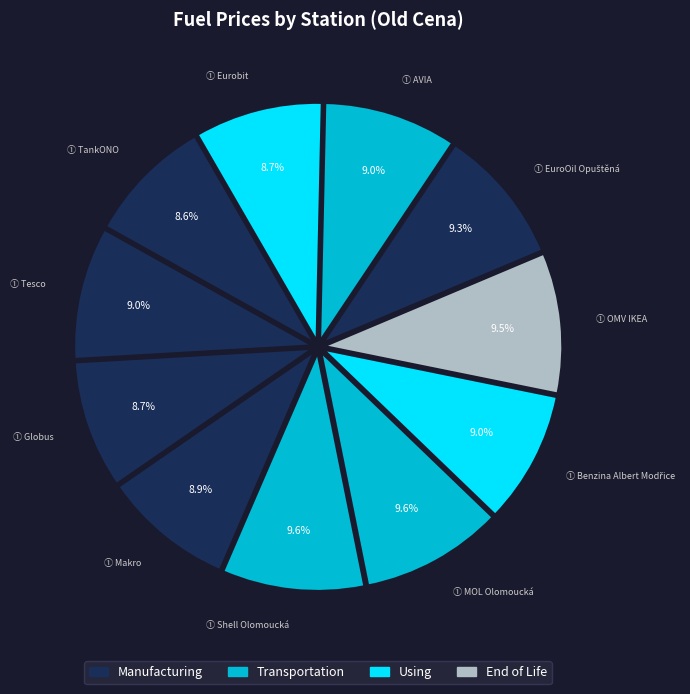

How many slices are in this pie chart?

11